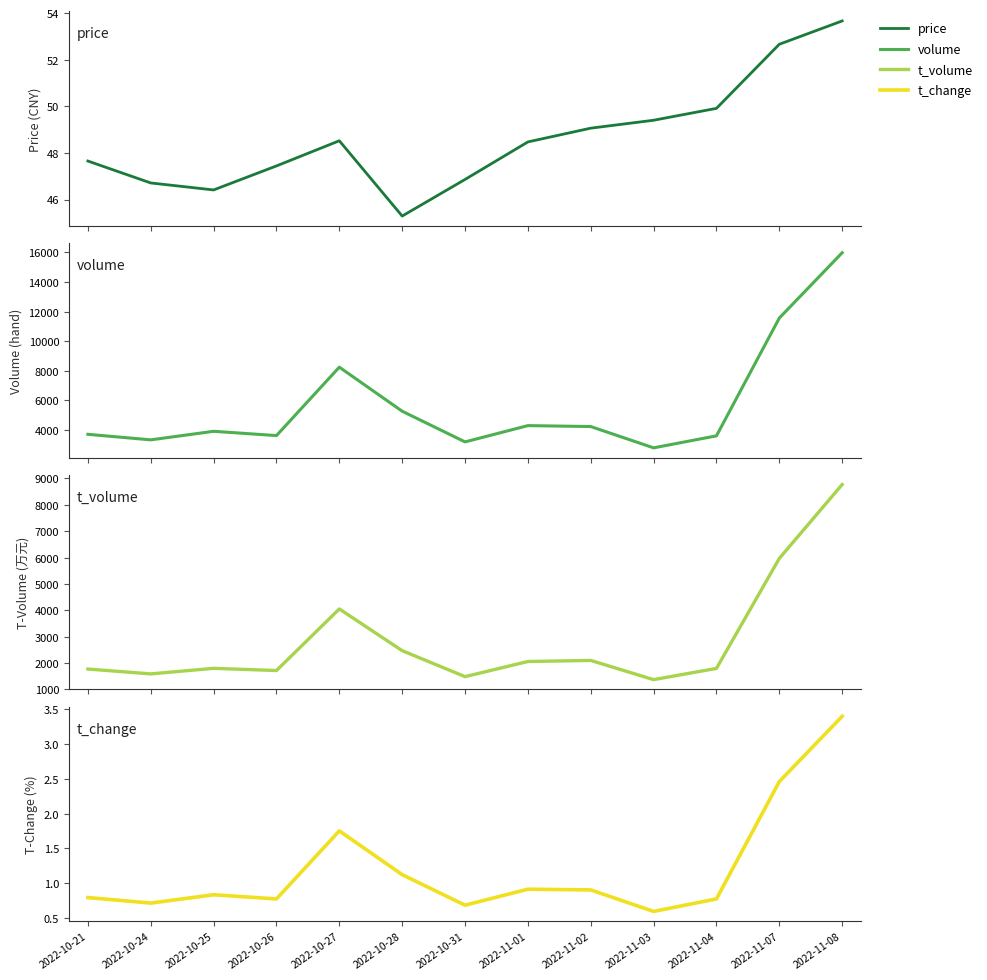

Reading left to right, list all the values displayed in this chart.

price: 2022-10-21=47.6	2022-10-24=46.7	2022-10-25=46.4	2022-10-26=47.4	2022-10-27=48.5	2022-10-28=45.3	2022-10-31=46.9	2022-11-01=48.5	2022-11-02=49.1	2022-11-03=49.4	2022-11-04=49.9	2022-11-07=52.7	2022-11-08=53.7
volume: 2022-10-21=3706.0	2022-10-24=3332.0	2022-10-25=3910.0	2022-10-26=3620.0	2022-10-27=8244.0	2022-10-28=5267.0	2022-10-31=3194.0	2022-11-01=4294.0	2022-11-02=4231.0	2022-11-03=2792.0	2022-11-04=3603.0	2022-11-07=11563.0	2022-11-08=15976.0
t_volume: 2022-10-21=1771.0	2022-10-24=1587.0	2022-10-25=1798.0	2022-10-26=1714.0	2022-10-27=4051.0	2022-10-28=2468.0	2022-10-31=1483.0	2022-11-01=2057.0	2022-11-02=2097.0	2022-11-03=1369.0	2022-11-04=1795.0	2022-11-07=5969.0	2022-11-08=8771.0
t_change: 2022-10-21=0.8	2022-10-24=0.7	2022-10-25=0.8	2022-10-26=0.8	2022-10-27=1.8	2022-10-28=1.1	2022-10-31=0.7	2022-11-01=0.9	2022-11-02=0.9	2022-11-03=0.6	2022-11-04=0.8	2022-11-07=2.5	2022-11-08=3.4